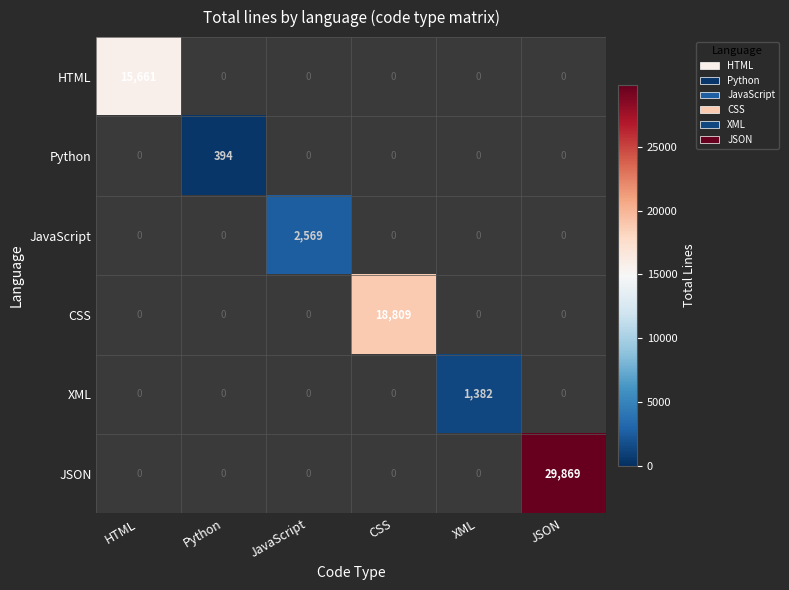

The JavaScript series shows 2569 at JavaScript. True or false?

True